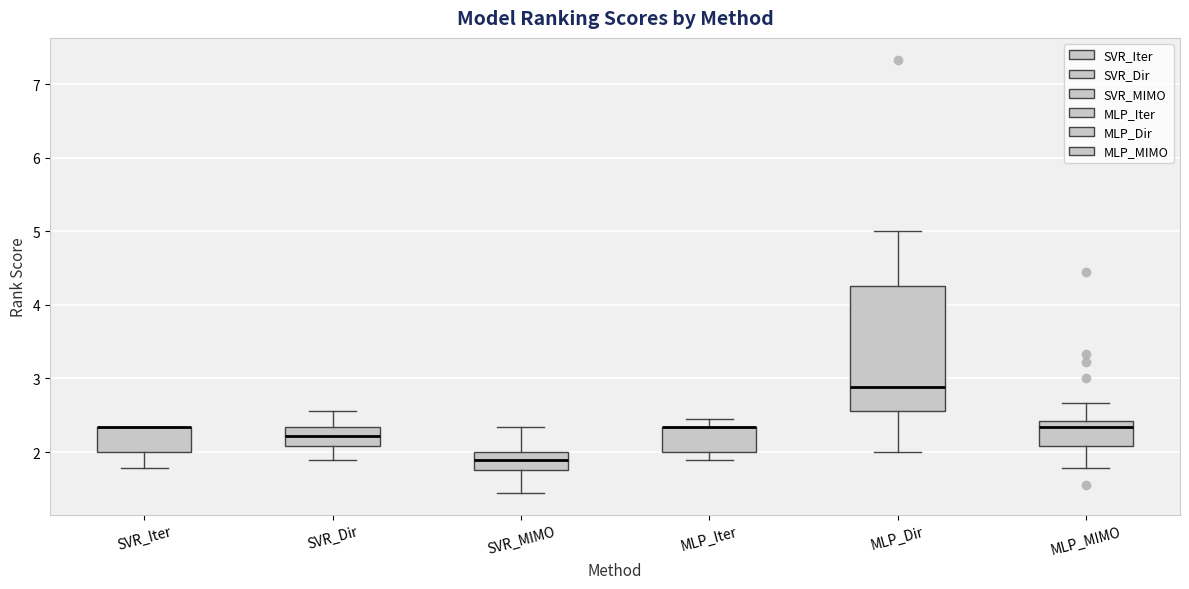

Reading left to right, transcribe this box plot: for each box, give where its median line is, the range the box spans, and where its two whiskers end, as read against the y-axis. The values are not printed on the chart, so give them approximately, as read against the axis.

SVR_Iter: median 2.3 (drawn on the box's upper edge), box 2.0 to 2.3, whiskers 1.8 to 2.3
SVR_Dir: median 2.2, box 2.1 to 2.3, whiskers 1.9 to 2.6
SVR_MIMO: median 1.9, box 1.8 to 2.0, whiskers 1.4 to 2.3
MLP_Iter: median 2.3 (drawn on the box's upper edge), box 2.0 to 2.3, whiskers 1.9 to 2.4
MLP_Dir: median 2.9, box 2.6 to 4.3, whiskers 2.0 to 5.0
MLP_MIMO: median 2.3, box 2.1 to 2.4, whiskers 1.8 to 2.7